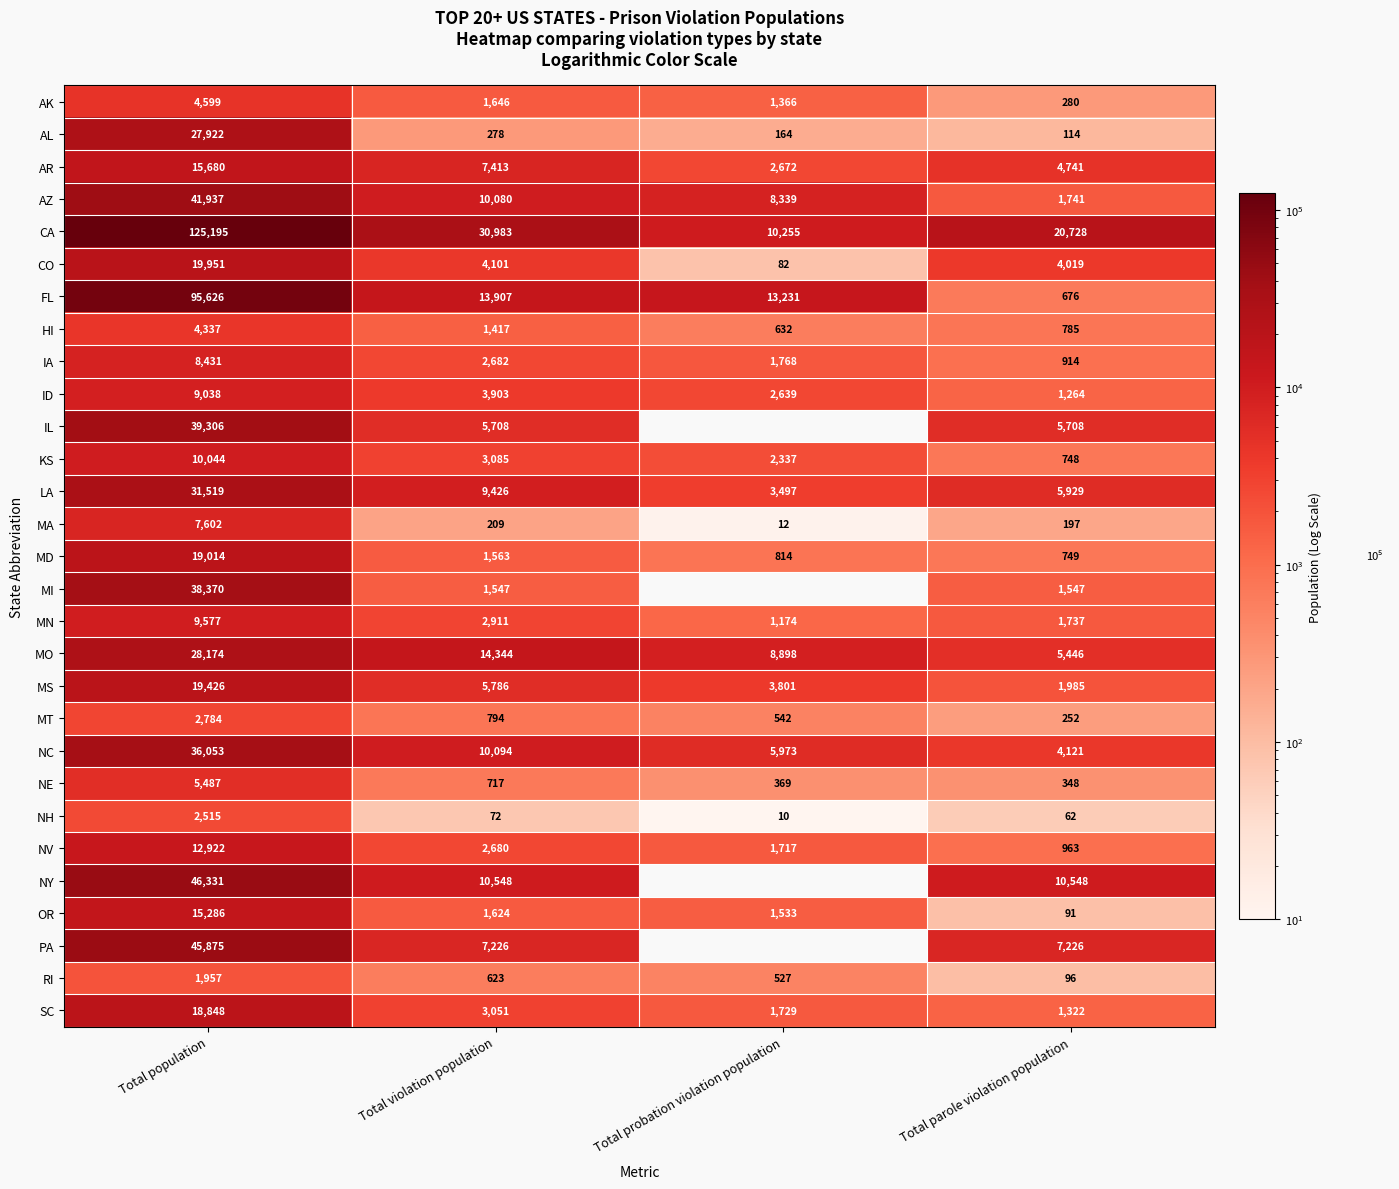

Rank the categories by NE value from highest to lowest.

Total population, Total violation population, Total probation violation population, Total parole violation population